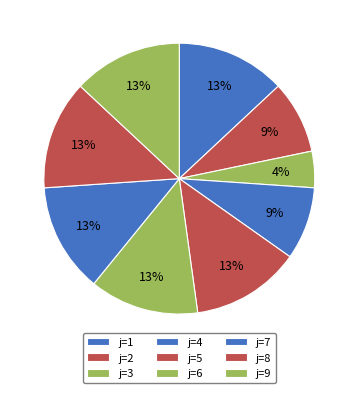

How many slices are in this pie chart?

9